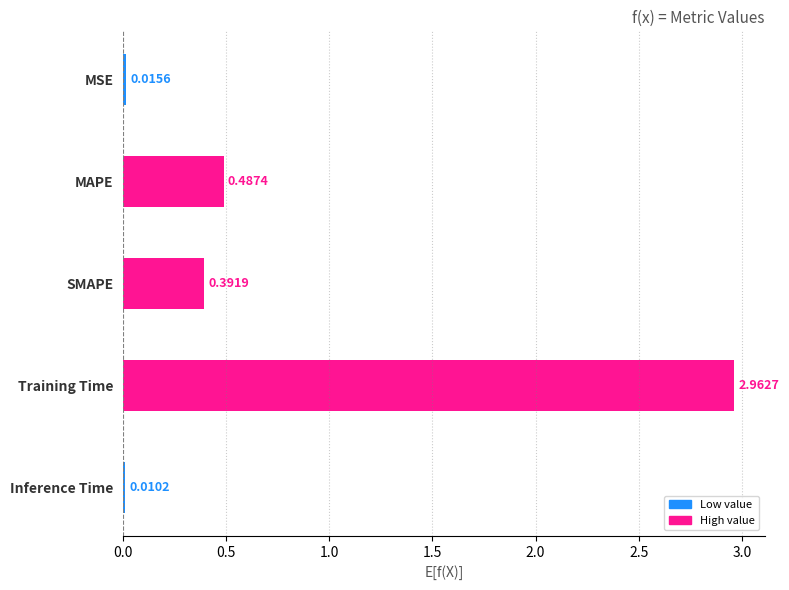

Which label corresponds to the largest value in the chart?

Training Time